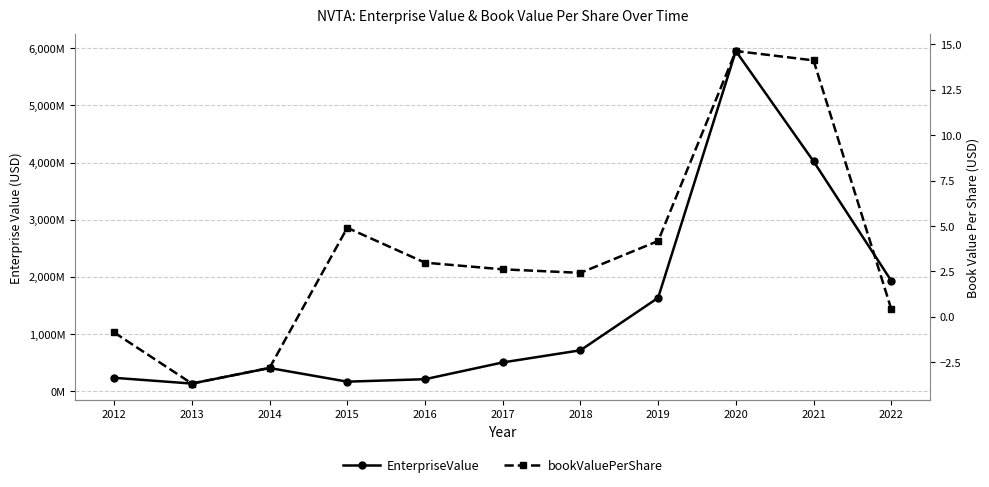

What is the value of the bookValuePerShare point at the 7th from the left?

2.4